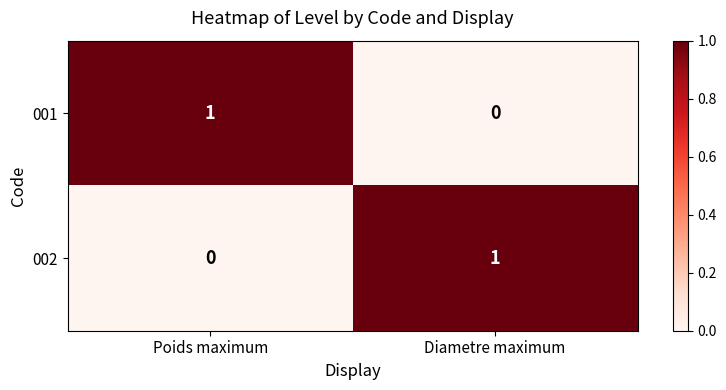

Reading left to right, transcribe all the data shown in this chart.

001: Poids maximum=1	Diametre maximum=0
002: Poids maximum=0	Diametre maximum=1